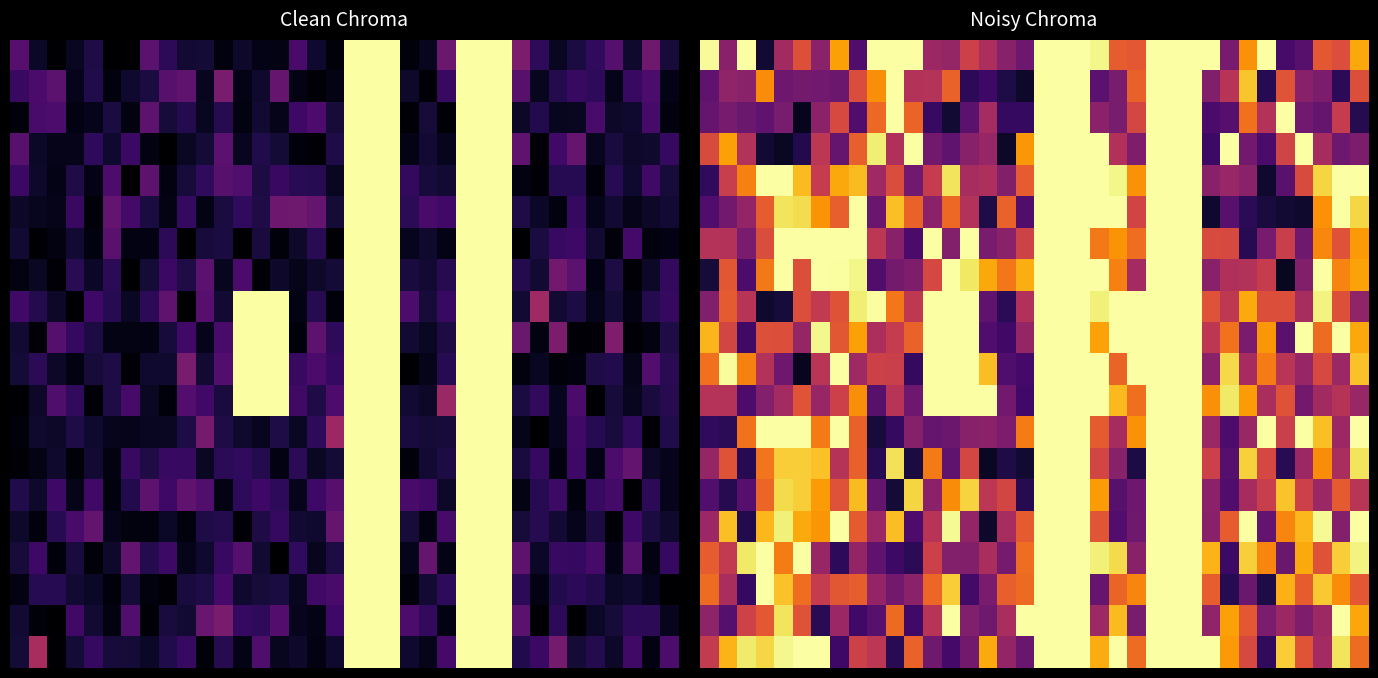

What is the total value across all series at 8?

13.0